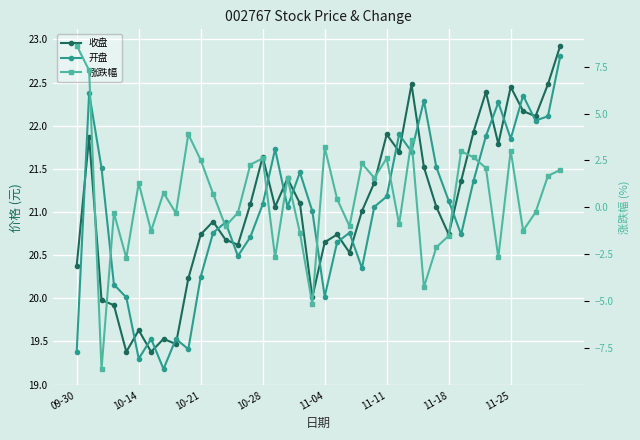

Reading left to right, transcribe all the data shown in this chart.

收盘: 20.4	21.9	20.0	19.9	19.4	19.6	19.4	19.5	19.5	20.2	20.7	20.9	20.7	20.6	21.1	21.6	21.1	21.4	21.1	20.0	20.6	20.7	20.5	21.0	21.3	21.9	21.7	22.5	21.5	21.1	20.7	21.4	21.9	22.4	21.8	22.4	22.2	22.1	22.5	22.9
开盘: 19.4	22.4	21.5	20.2	20.0	19.3	19.5	19.2	19.5	19.4	20.2	20.8	20.9	20.5	20.7	21.1	21.7	21.1	21.5	21.0	20.0	20.6	20.8	20.4	21.1	21.2	21.9	21.7	22.3	21.5	21.1	20.7	21.4	21.9	22.3	21.9	22.4	22.1	22.1	22.8
涨跌幅: 8.6	7.3	-8.6	-0.3	-2.7	1.3	-1.3	0.8	-0.3	3.9	2.5	0.7	-1.0	-0.3	2.3	2.6	-2.7	1.6	-1.4	-5.2	3.2	0.4	-1.0	2.3	1.6	2.6	-0.9	3.6	-4.3	-2.1	-1.5	3.0	2.7	2.1	-2.7	3.0	-1.2	-0.3	1.7	2.0